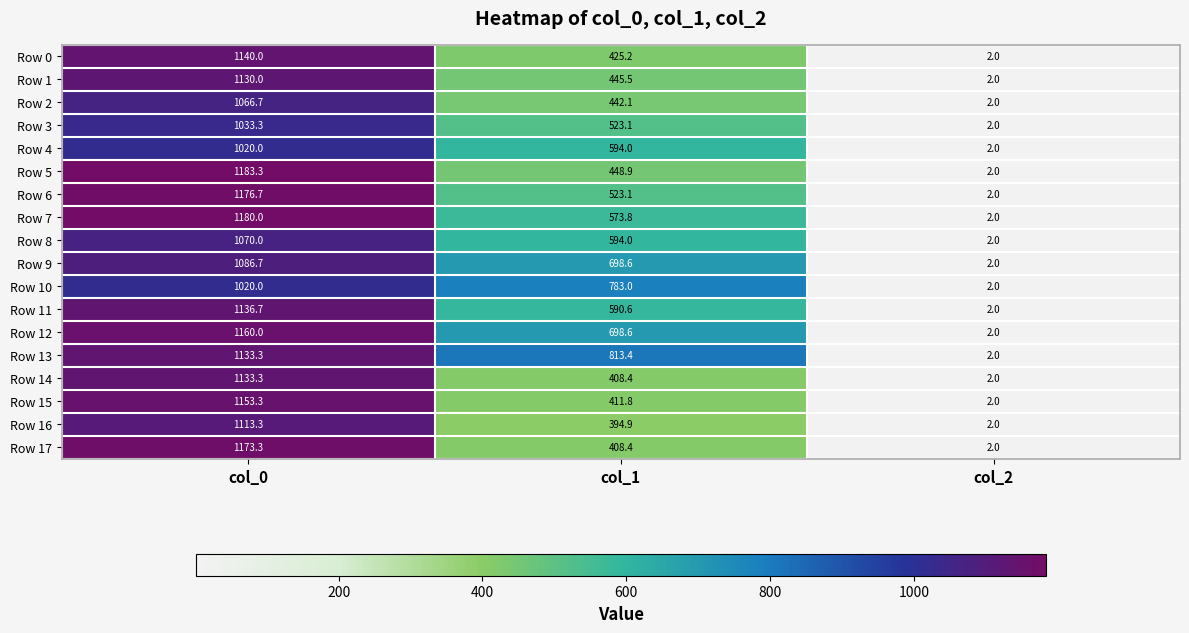

What is the sum of all Row 7 values?

1755.8